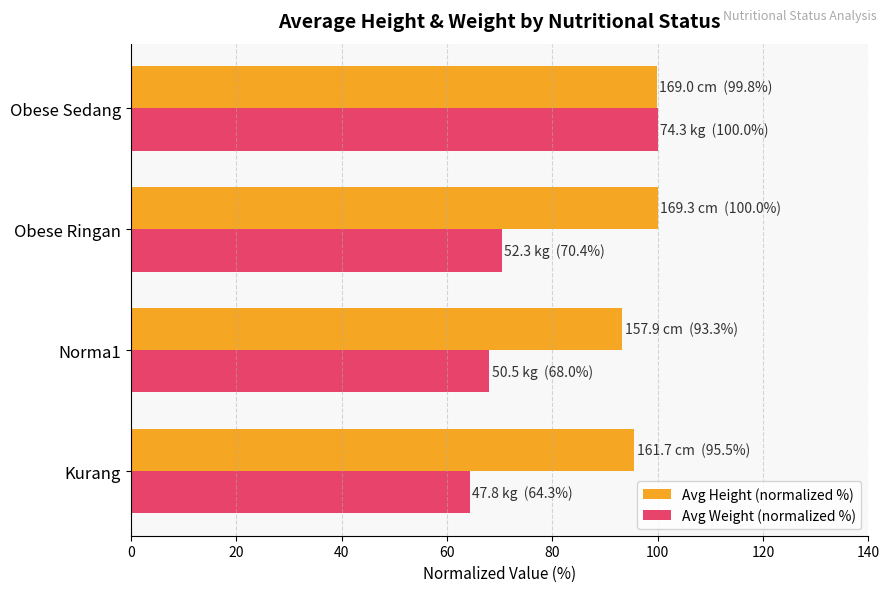

What are all the series names shown in the legend?

Avg Height (normalized %), Avg Weight (normalized %)